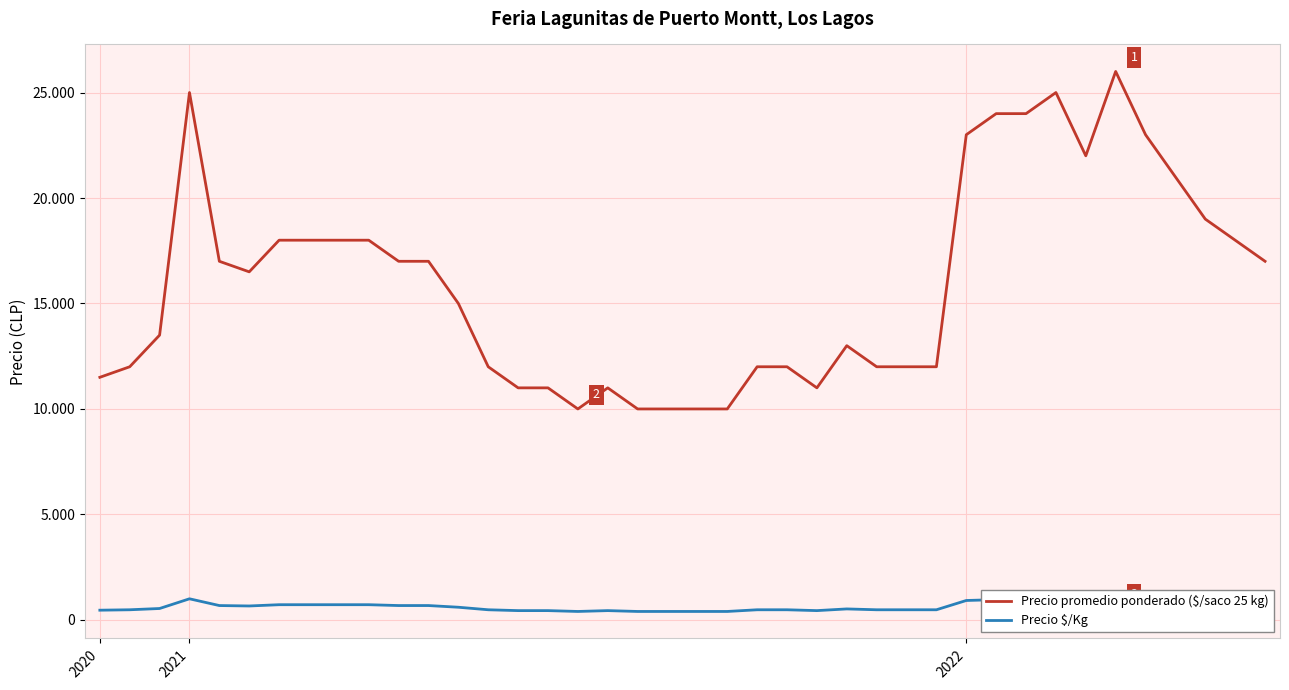

The value of Precio $/Kg at 27 is 633. True or false?

False